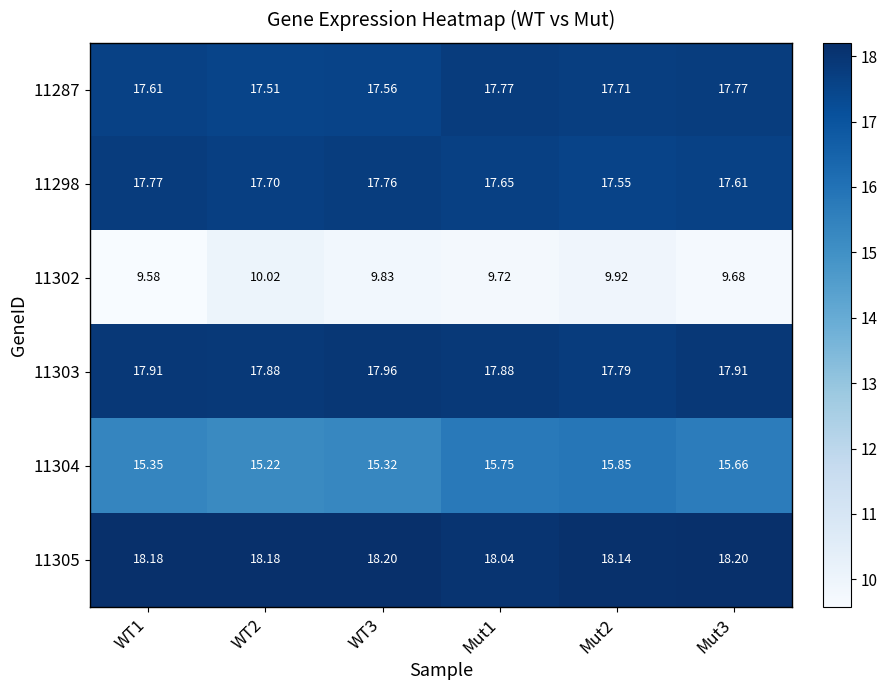

At which category is the sum across all series the highest?

Mut2